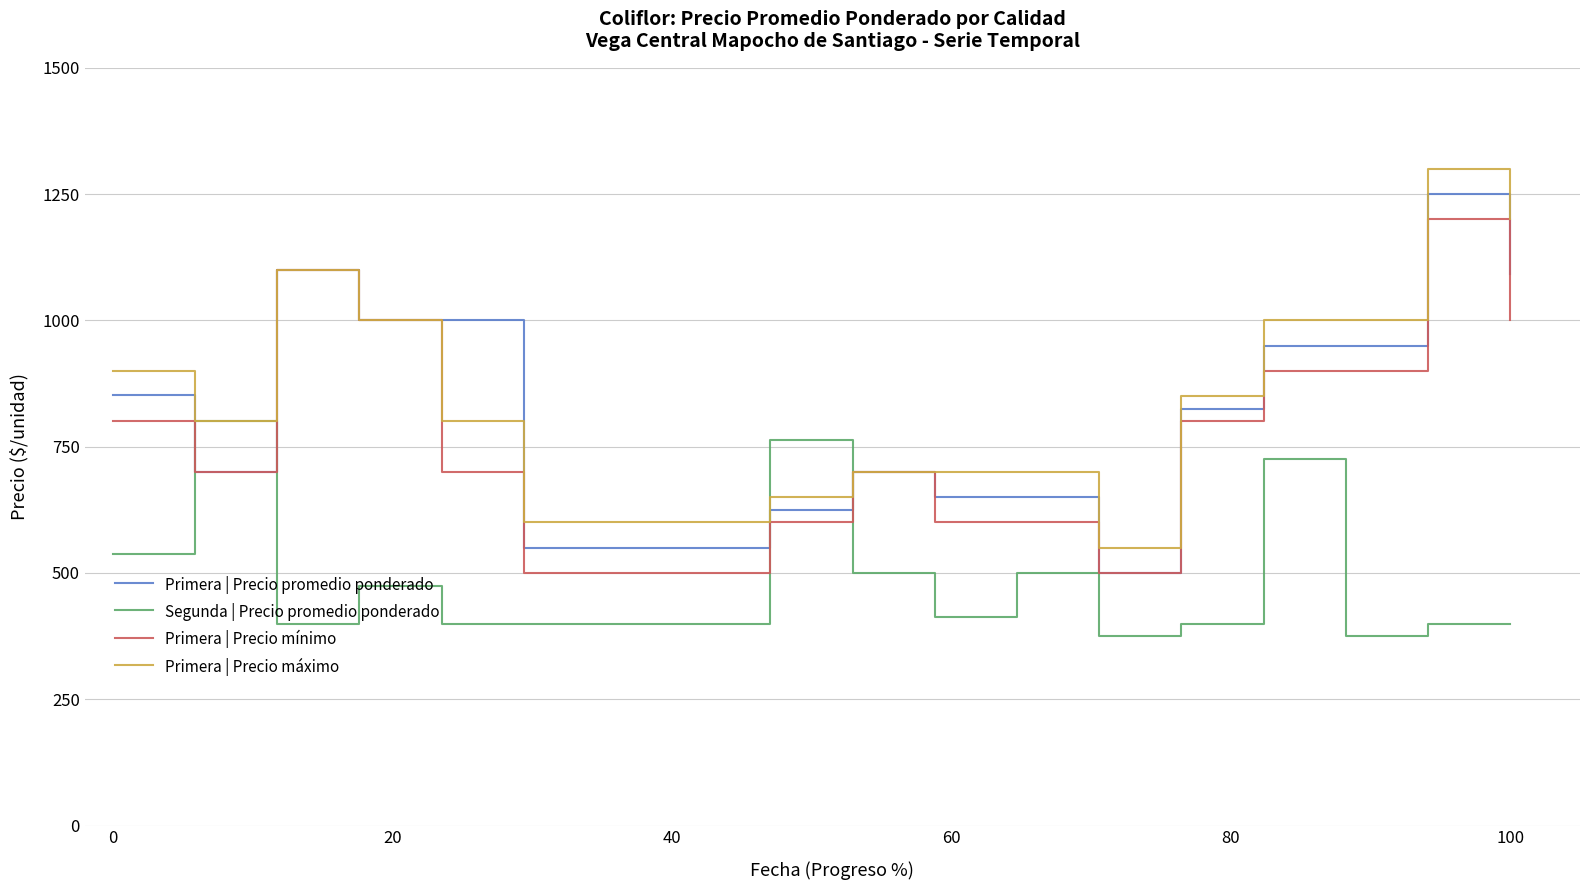

True or false: Segunda | Precio promedio ponderado and Primera | Precio mínimo intersect in this chart.

True